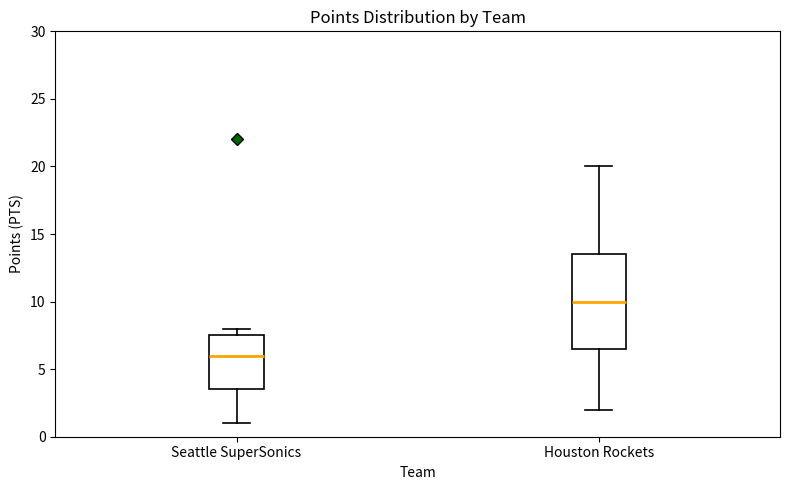

Which box is the tallest, from its lower edge to its upper edge?

Houston Rockets